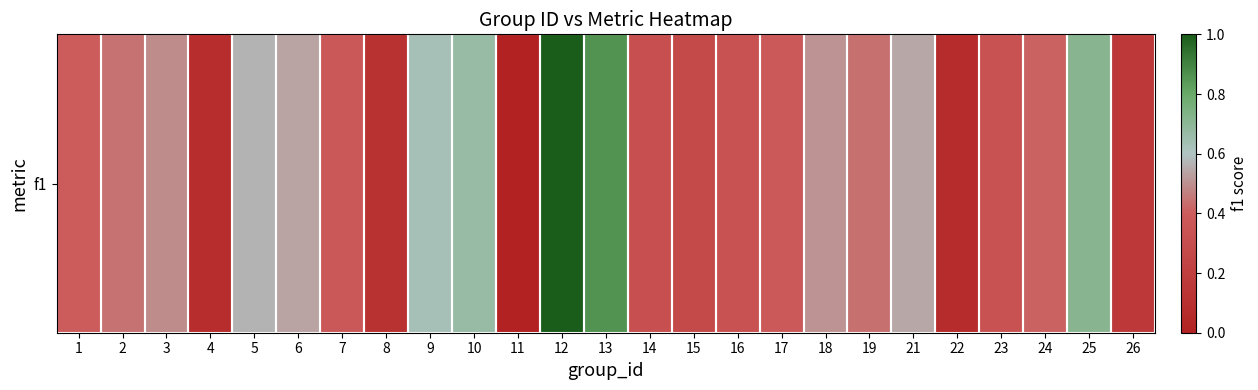

List the labels in order of value, smallest first.

11, 22, 4, 8, 26, 15, 14, 16, 23, 7, 17, 1, 24, 19, 2, 3, 18, 6, 21, 5, 9, 10, 25, 13, 12